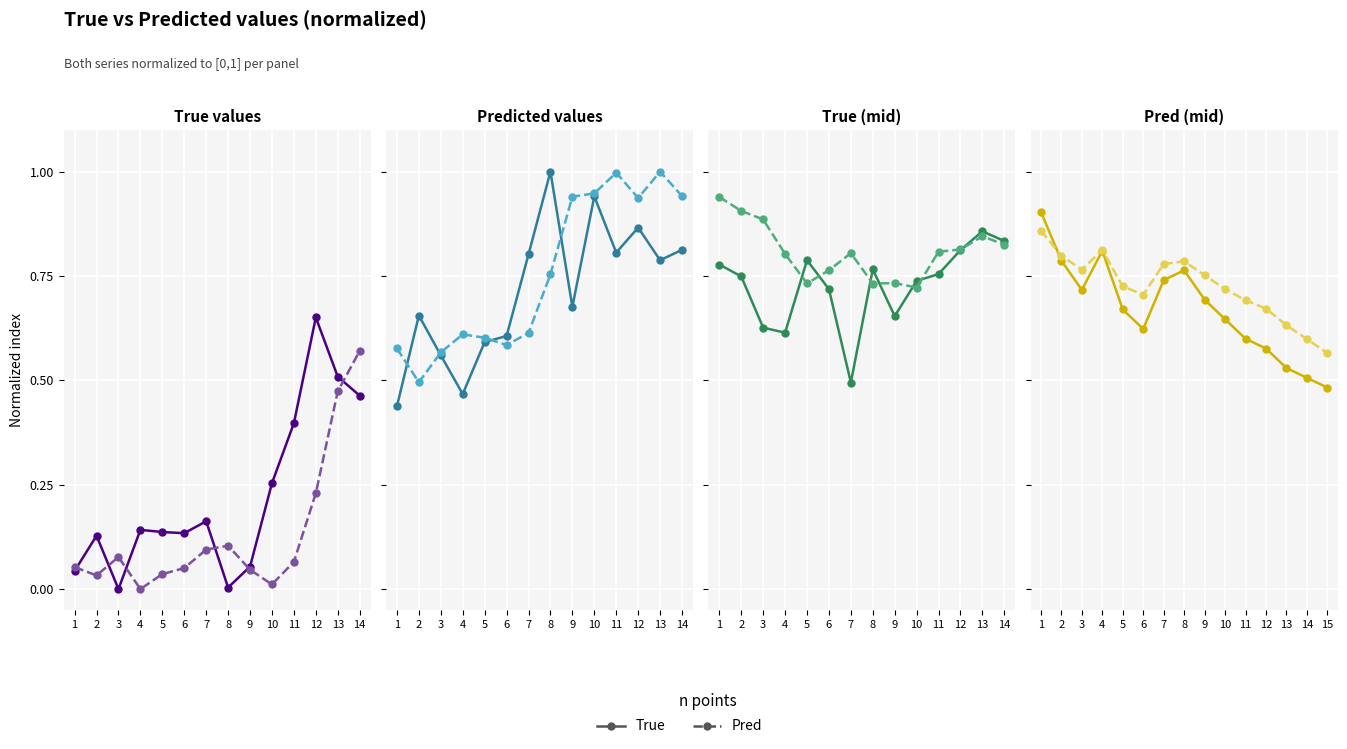

What is the difference between the True values at 1 and 10?

0.3